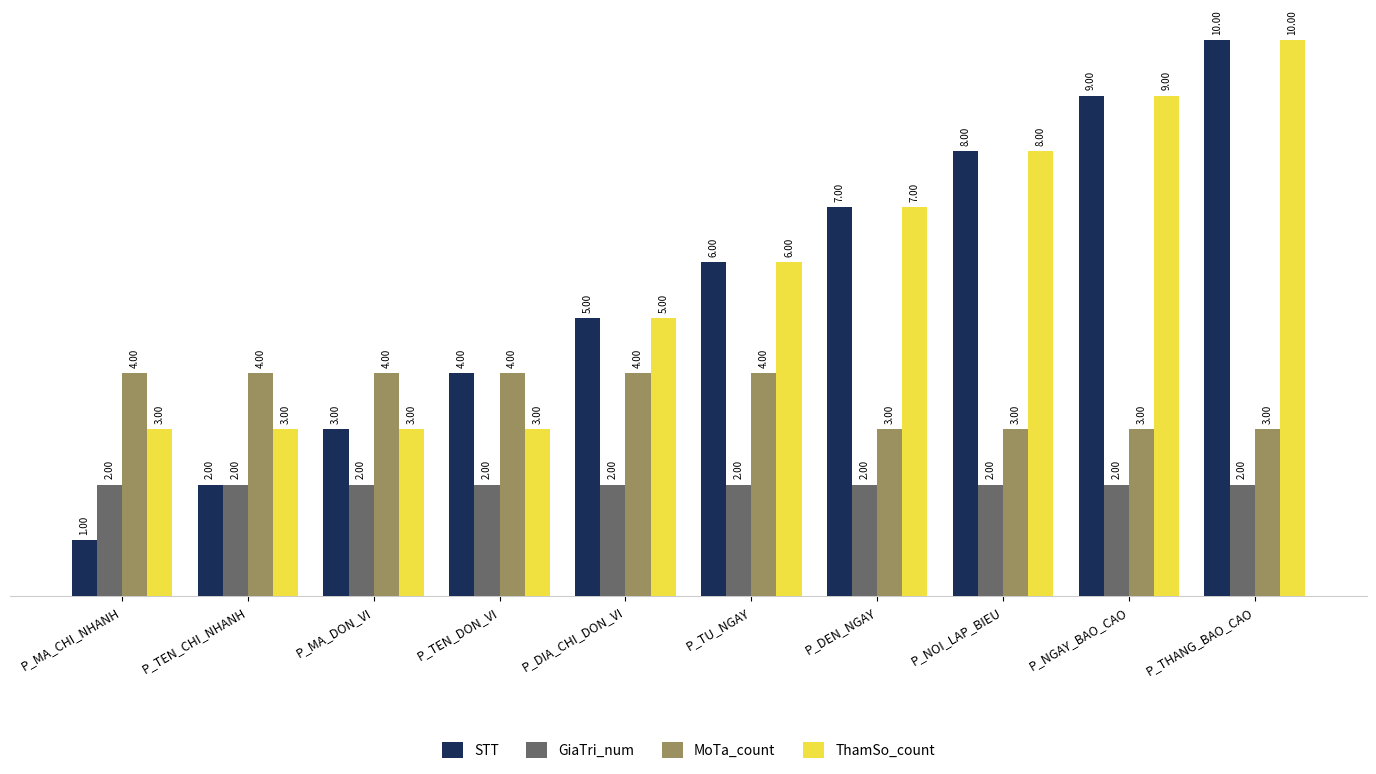

What is the difference between the highest and lowest values at P_MA_CHI_NHANH?

3